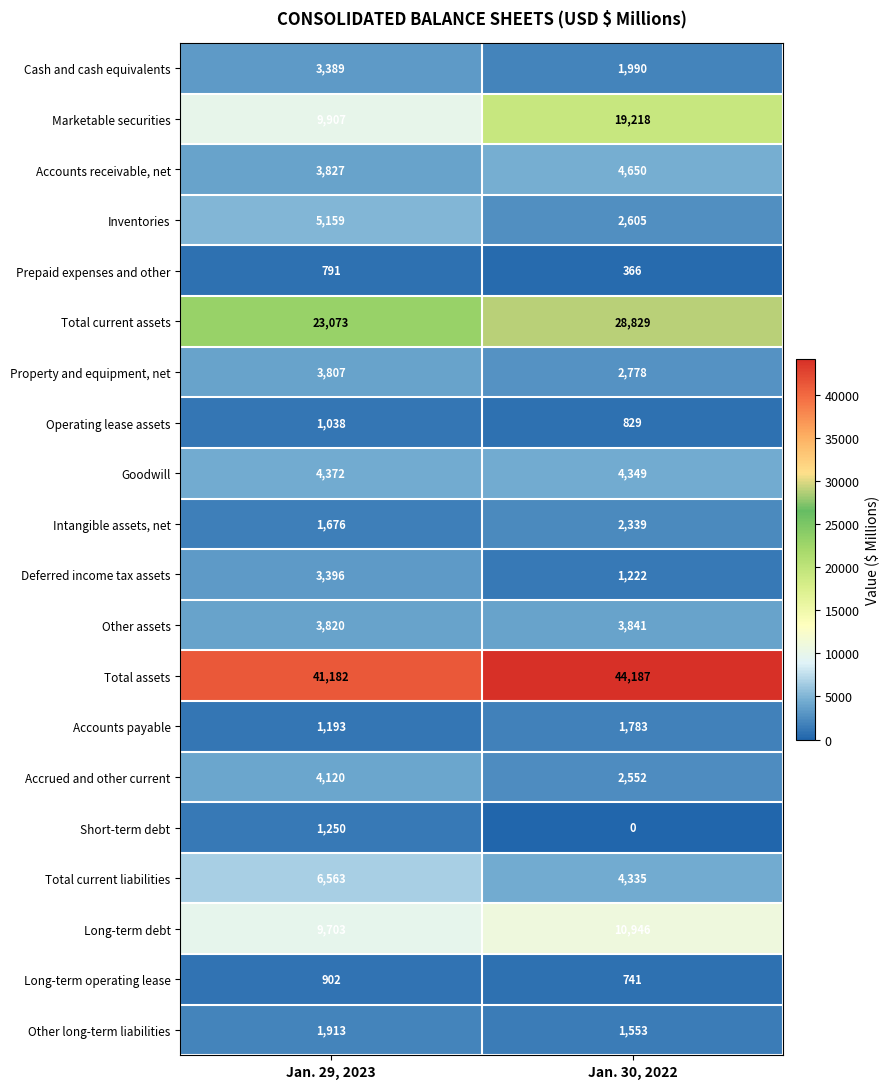

True or false: Prepaid expenses and other has a value of 366 at Jan. 30, 2022.

True